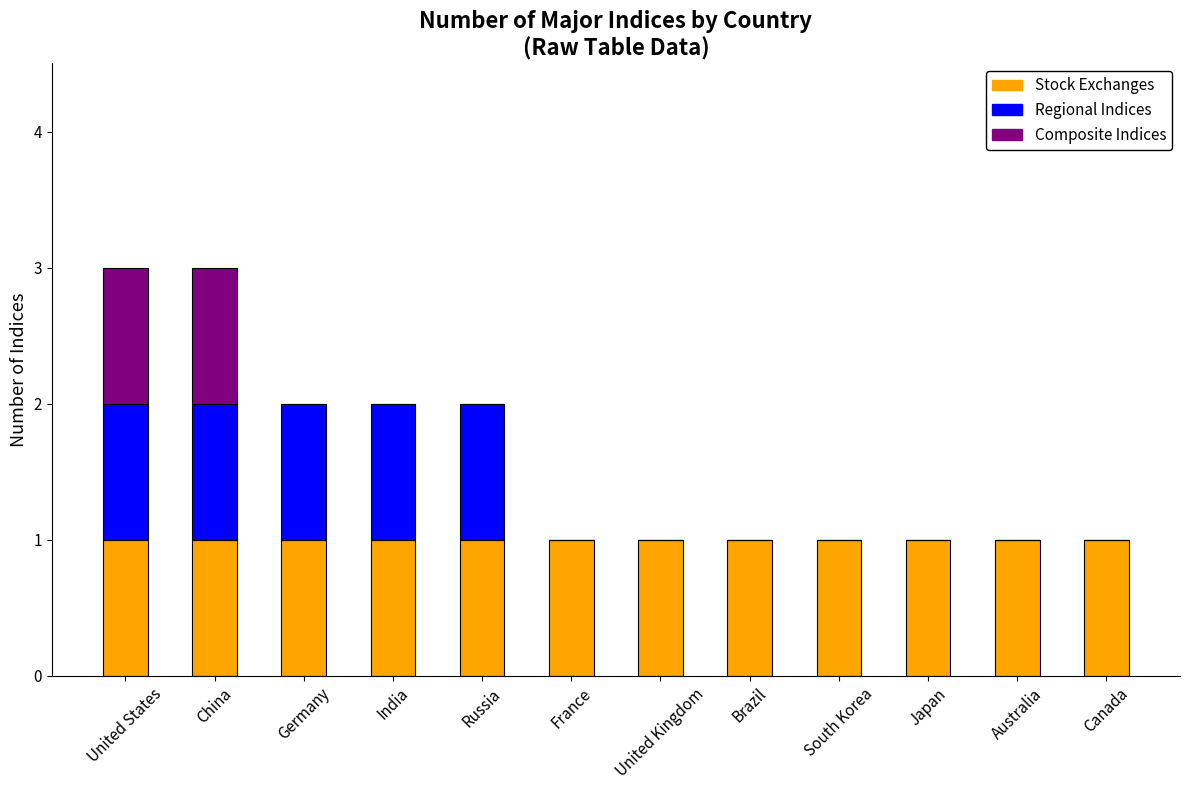

The Stock Exchanges series shows 1 at Russia. True or false?

True